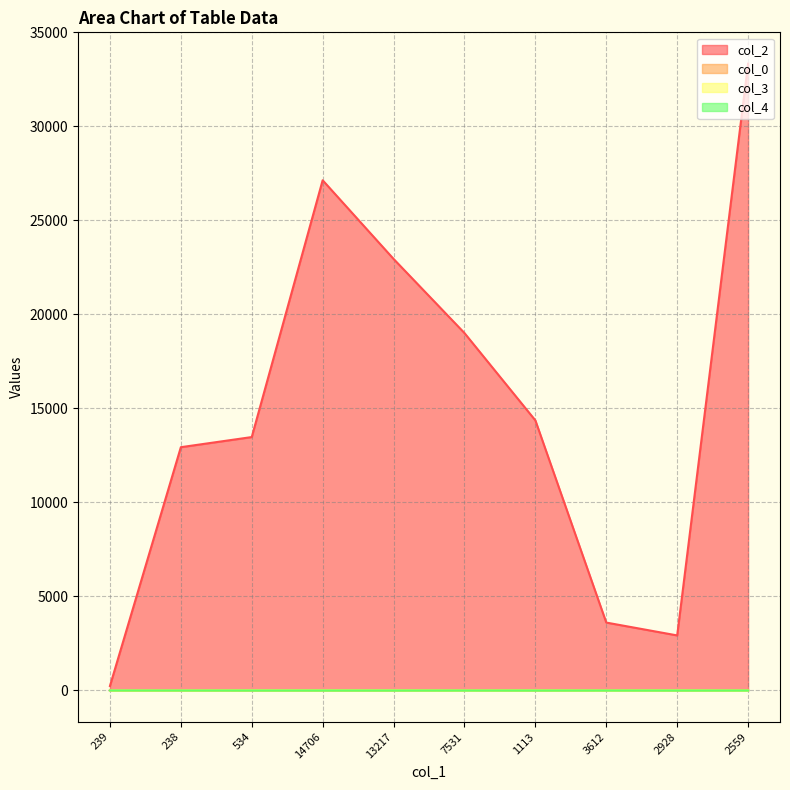

Between 238 and 2928, which is larger?

238